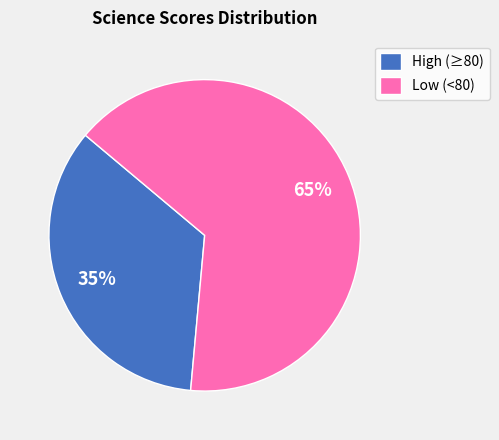

Which has a higher value, High (≥80) or Low (<80)?

Low (<80)